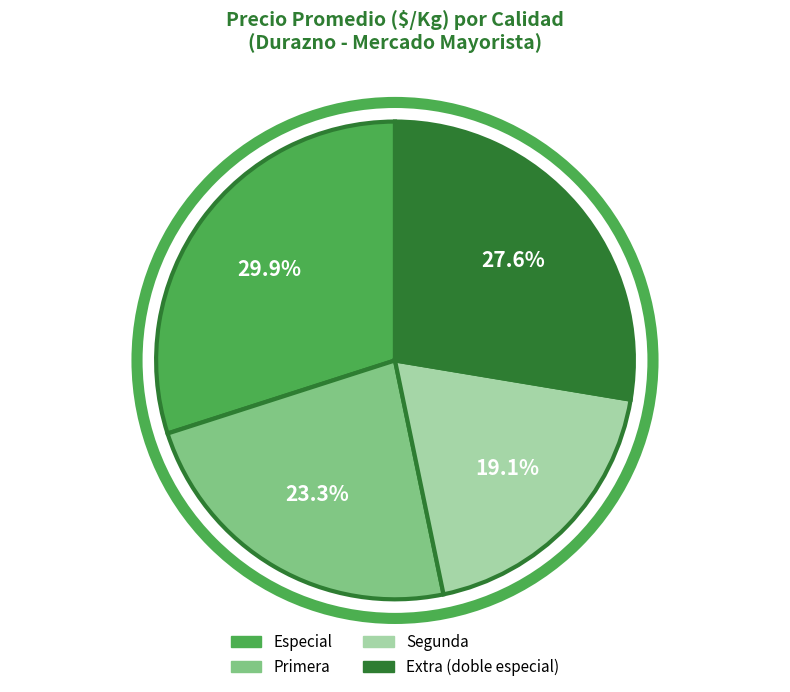

To the nearest percent, what is the average slice percentage?

25%